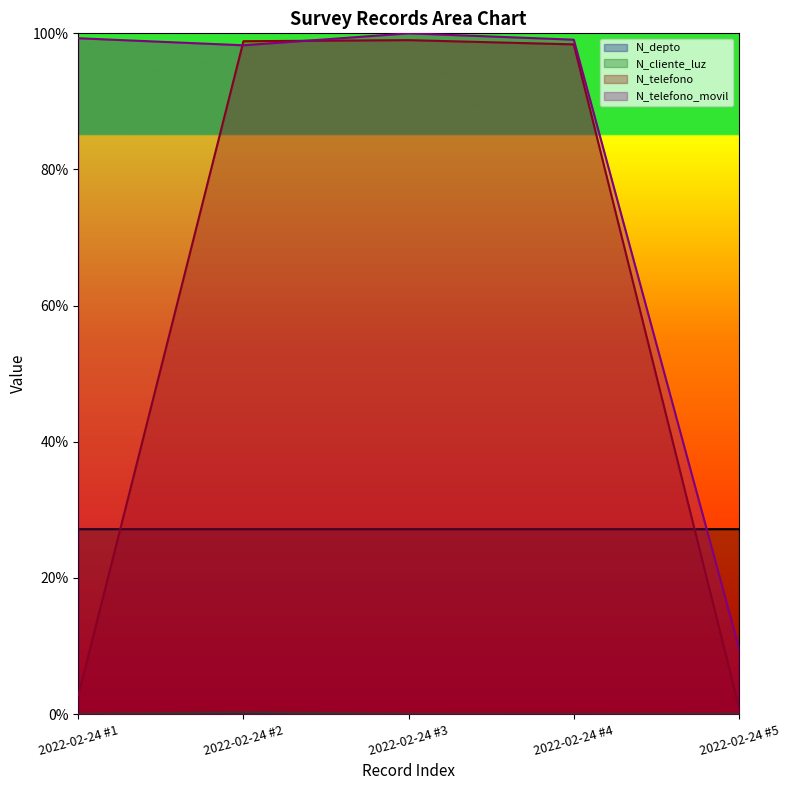

Which series changed the most between 2022-02-24 #2 and 2022-02-24 #5?

N_telefono